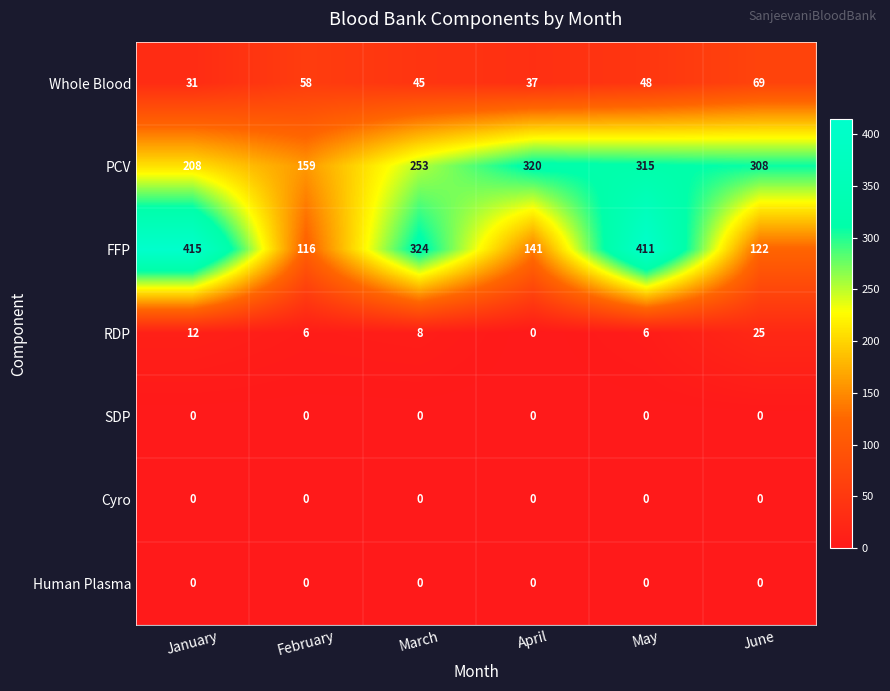

The SDP series shows 0 at March. True or false?

True